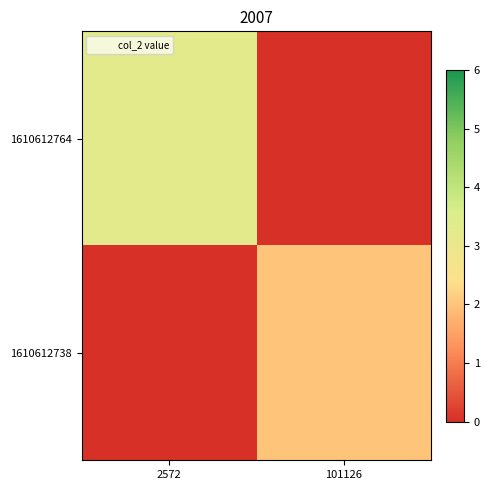

Reading right to left, transcribe all the data shown in this chart.

1610612764: 101126=0.0	2572=3.3
1610612738: 101126=2.0	2572=0.0